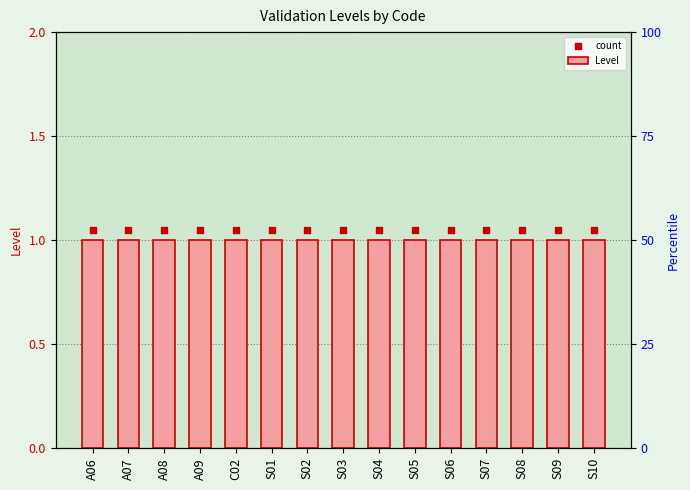

What is the total value across all series at A06?

2.0